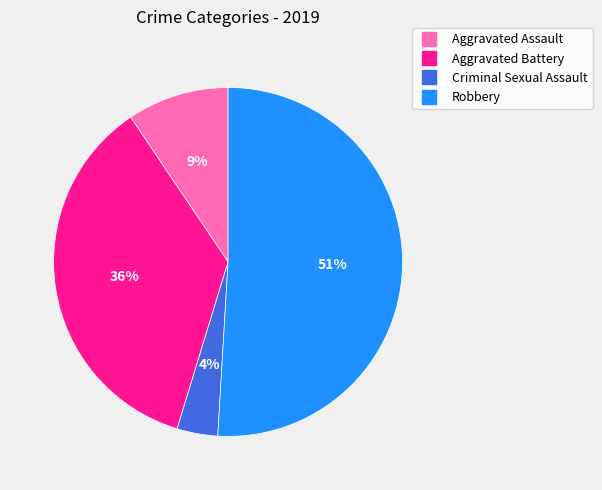

Which slice is the largest?

Robbery